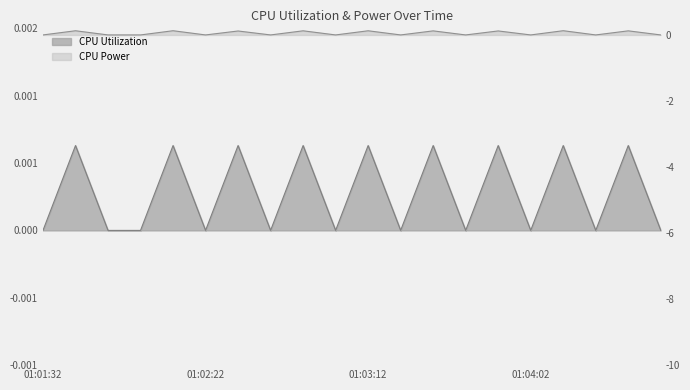

Does the chart display data point markers on the line(s)?

No